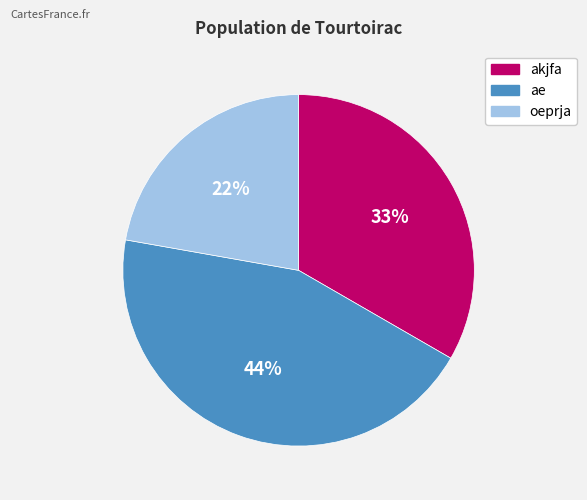

Rank the categories by value from highest to lowest.

ae, akjfa, oeprja